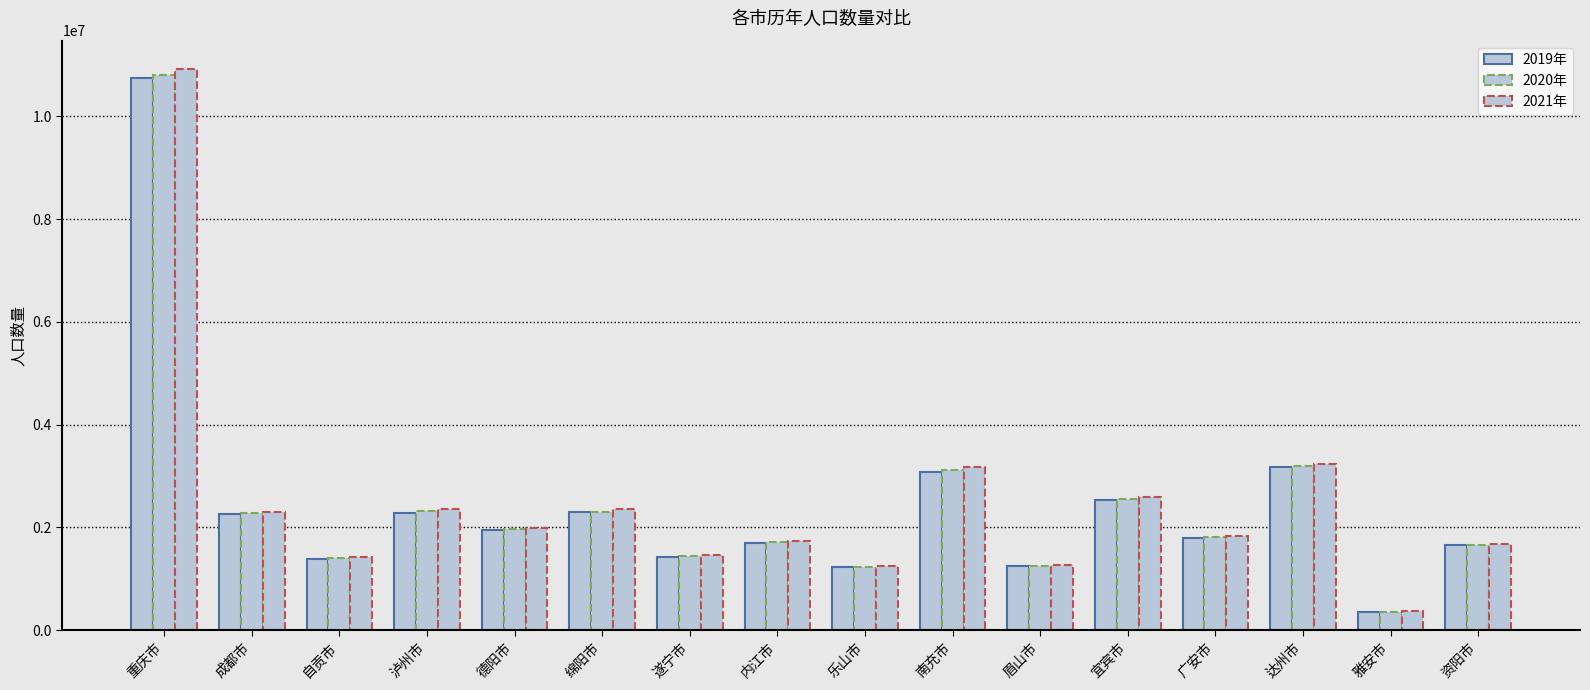

What is the greatest value displayed?

10928400